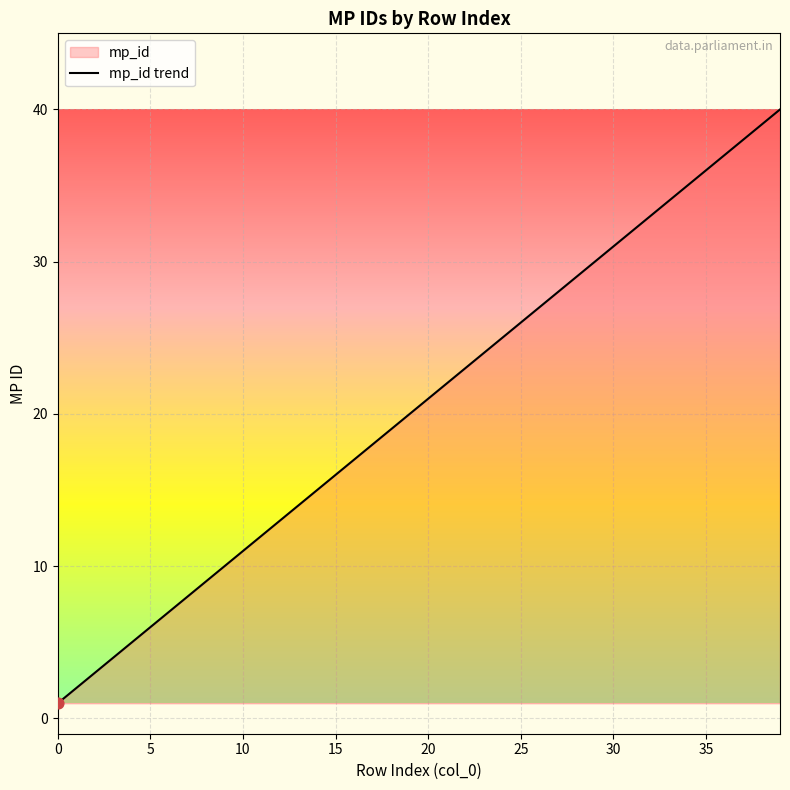

What is the ratio of the value at 36 to the value at 13?

2.6